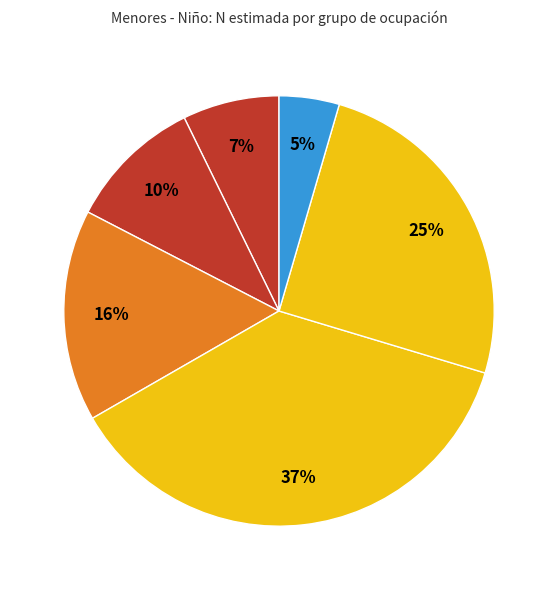

How many slices are in this pie chart?

6